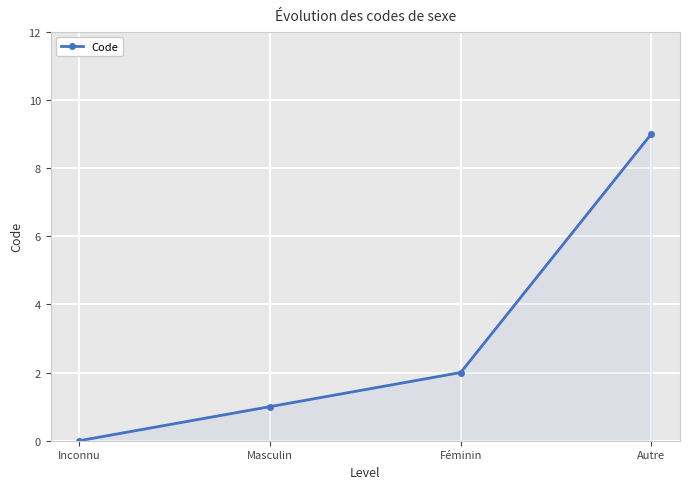

True or false: the data shows 9 at Autre.

True